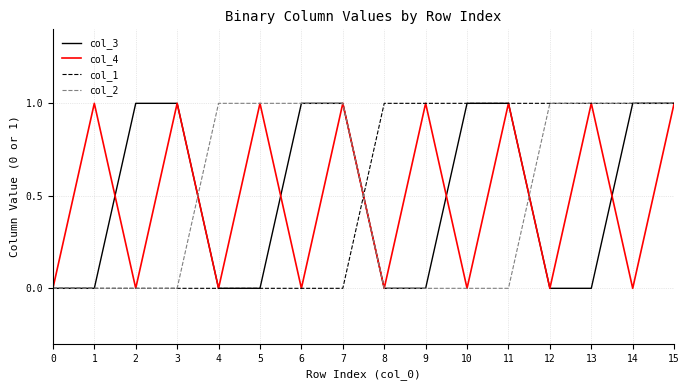

Which series changed the most between 0 and 8?

col_1